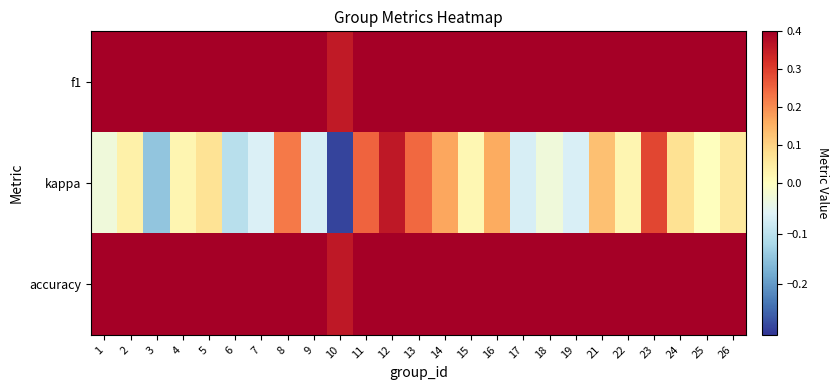

Which series has the widest spread of values?

kappa